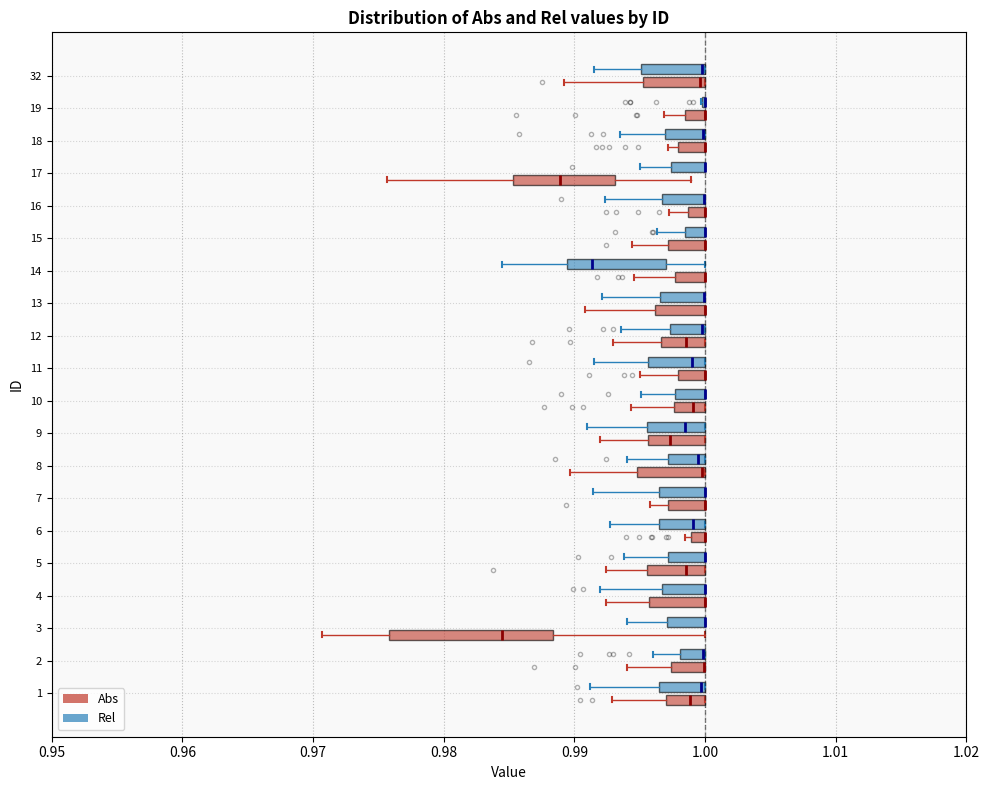

Comparing the boxes themselves (not the whiskers), which one is the widest?

3 (Abs)